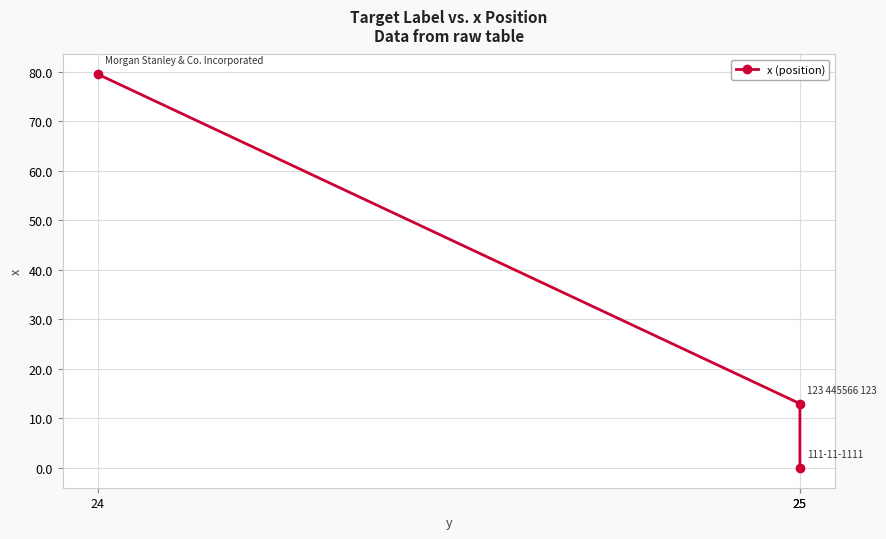

The chart shows a value of 13.0 at 25. True or false?

True